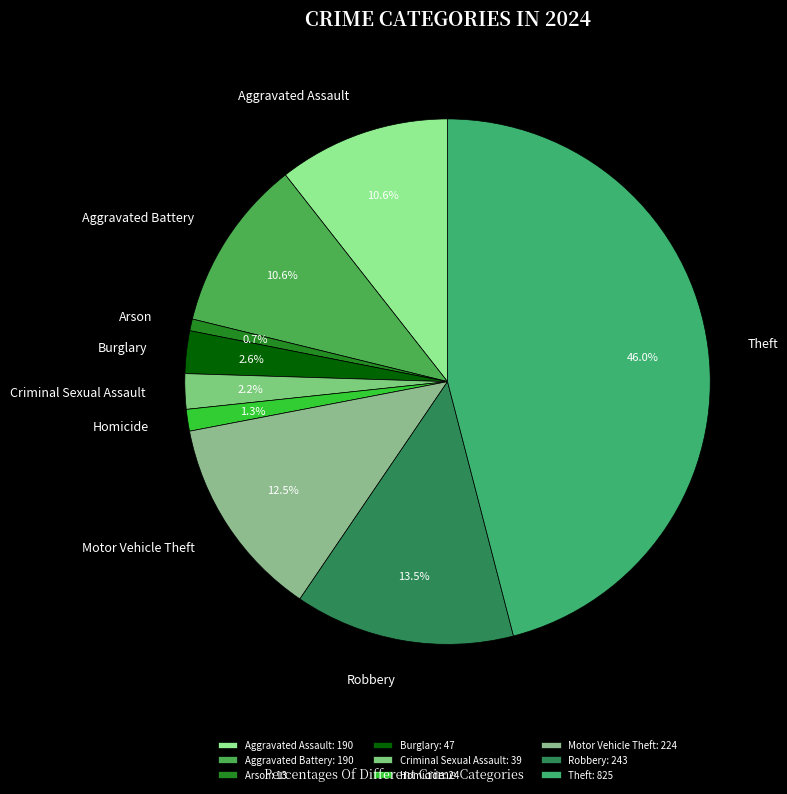

How much of the chart is everything except Theft?

54.0%